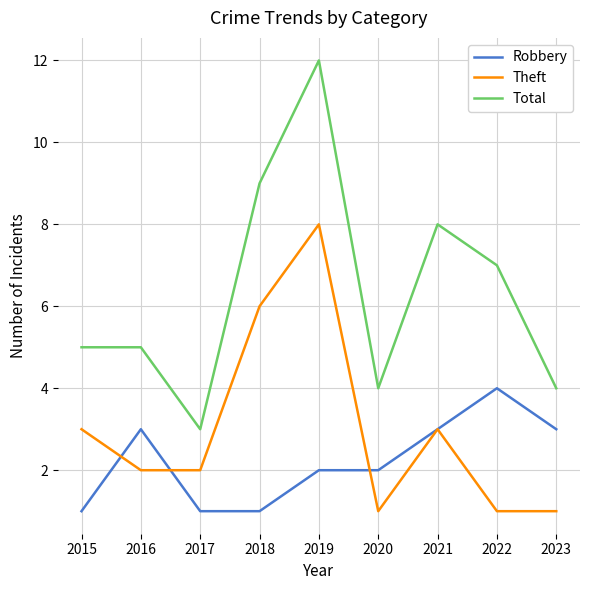

Rank the series by their average value, from highest to lowest.

Total, Theft, Robbery